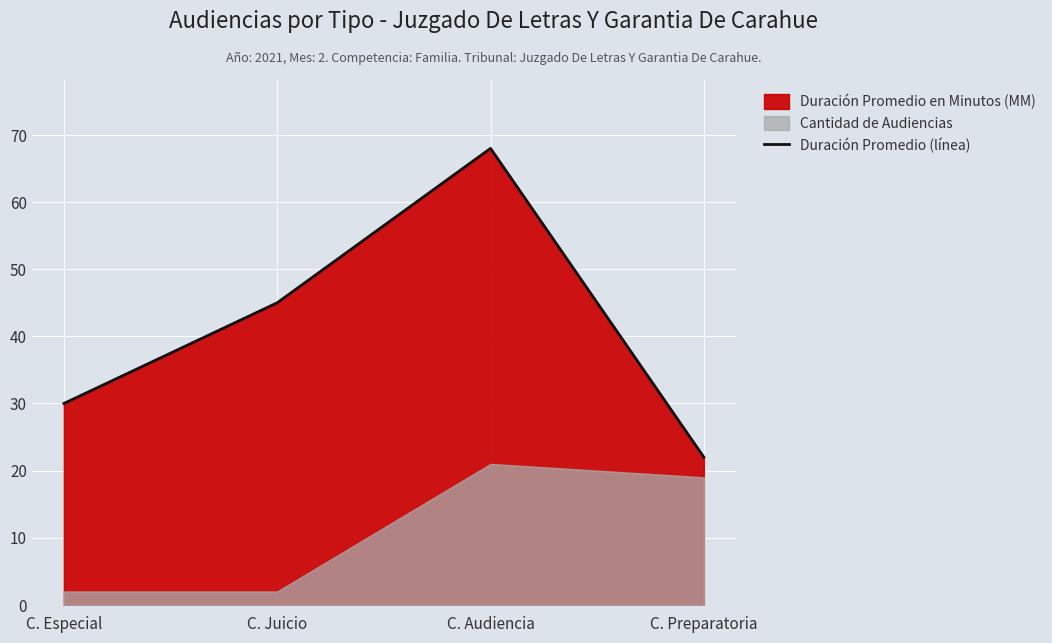

True or false: the data shows 60 at C. Juicio.

False